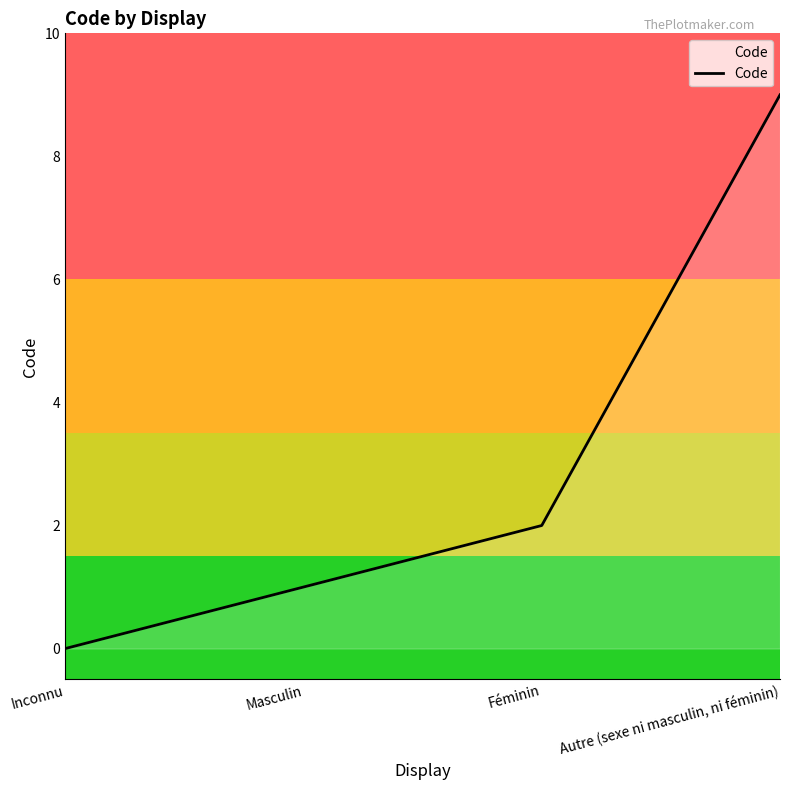

Reading right to left, list all the values displayed in this chart.

9	2	1	0